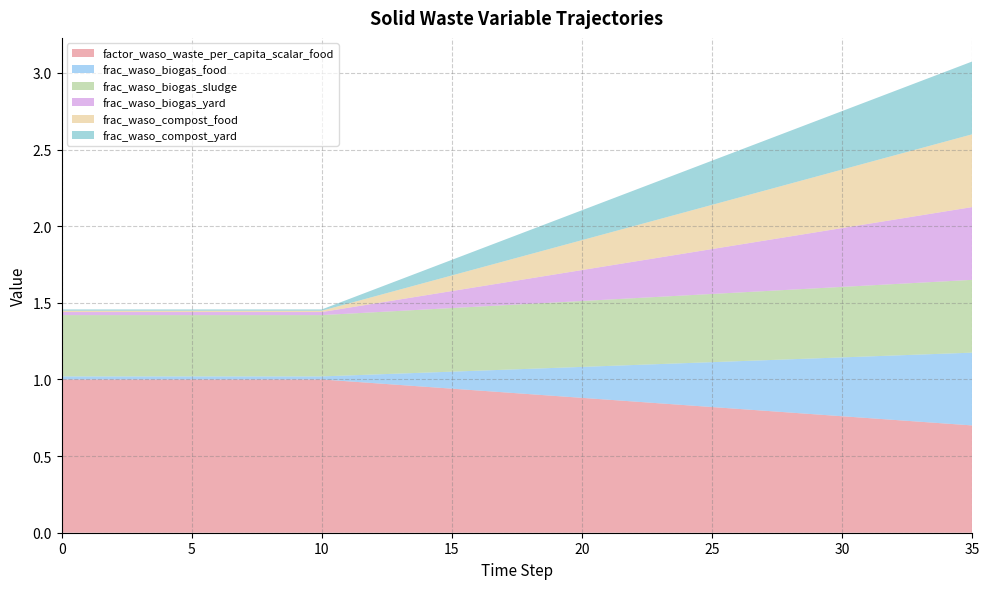

Reading left to right, extract all data points from this chart.

factor_waso_waste_per_capita_scalar_food: 1.0	1.0	1.0	1.0	1.0	1.0	1.0	1.0	1.0	1.0	1.0	1.0	1.0	1.0	1.0	0.9	0.9	0.9	0.9	0.9	0.9	0.9	0.9	0.8	0.8	0.8	0.8	0.8	0.8	0.8	0.8	0.7	0.7	0.7	0.7	0.7
frac_waso_biogas_food: 0.0	0.0	0.0	0.0	0.0	0.0	0.0	0.0	0.0	0.0	0.0	0.0	0.1	0.1	0.1	0.1	0.1	0.1	0.2	0.2	0.2	0.2	0.2	0.3	0.3	0.3	0.3	0.3	0.3	0.4	0.4	0.4	0.4	0.4	0.5	0.5
frac_waso_biogas_sludge: 0.4	0.4	0.4	0.4	0.4	0.4	0.4	0.4	0.4	0.4	0.4	0.4	0.4	0.4	0.4	0.4	0.4	0.4	0.4	0.4	0.4	0.4	0.4	0.4	0.4	0.4	0.4	0.5	0.5	0.5	0.5	0.5	0.5	0.5	0.5	0.5
frac_waso_biogas_yard: 0.0	0.0	0.0	0.0	0.0	0.0	0.0	0.0	0.0	0.0	0.0	0.0	0.1	0.1	0.1	0.1	0.1	0.1	0.2	0.2	0.2	0.2	0.2	0.3	0.3	0.3	0.3	0.3	0.3	0.4	0.4	0.4	0.4	0.4	0.5	0.5
frac_waso_compost_food: 0.0	0.0	0.0	0.0	0.0	0.0	0.0	0.0	0.0	0.0	0.0	0.0	0.0	0.1	0.1	0.1	0.1	0.1	0.2	0.2	0.2	0.2	0.2	0.3	0.3	0.3	0.3	0.3	0.3	0.4	0.4	0.4	0.4	0.4	0.5	0.5
frac_waso_compost_yard: 0.0	0.0	0.0	0.0	0.0	0.0	0.0	0.0	0.0	0.0	0.0	0.0	0.0	0.1	0.1	0.1	0.1	0.1	0.2	0.2	0.2	0.2	0.2	0.3	0.3	0.3	0.3	0.3	0.3	0.4	0.4	0.4	0.4	0.4	0.5	0.5